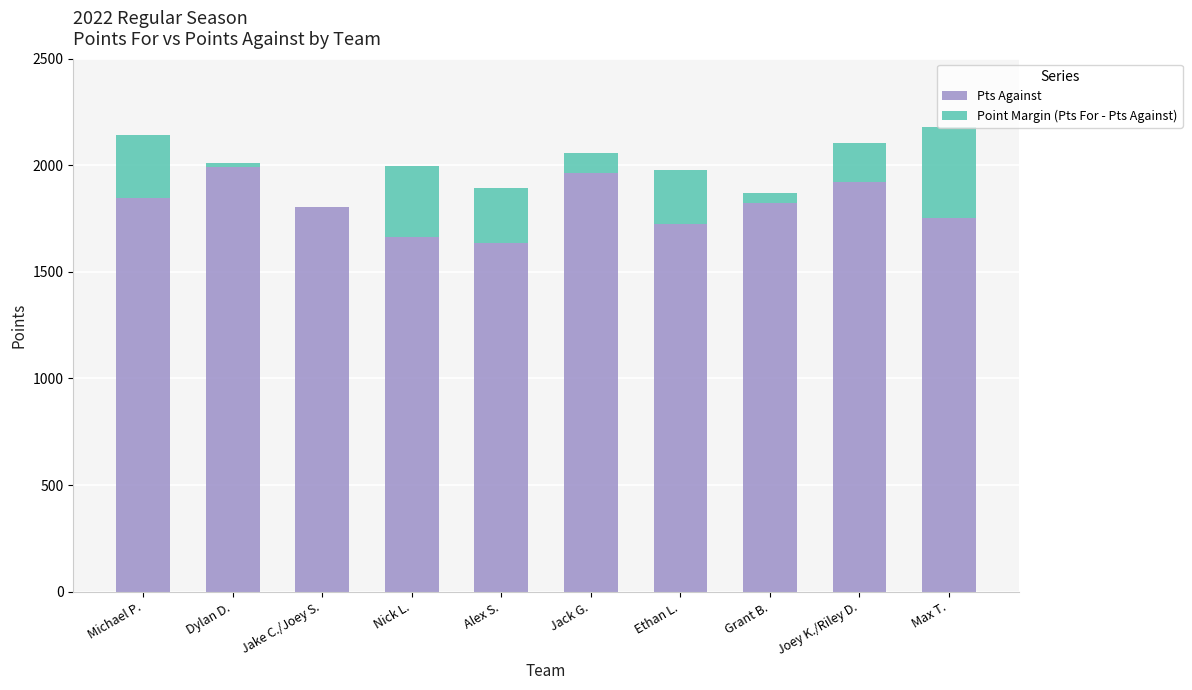

What is the sum of the Pts Against values at Ethan L. and Alex S.?

3360.1